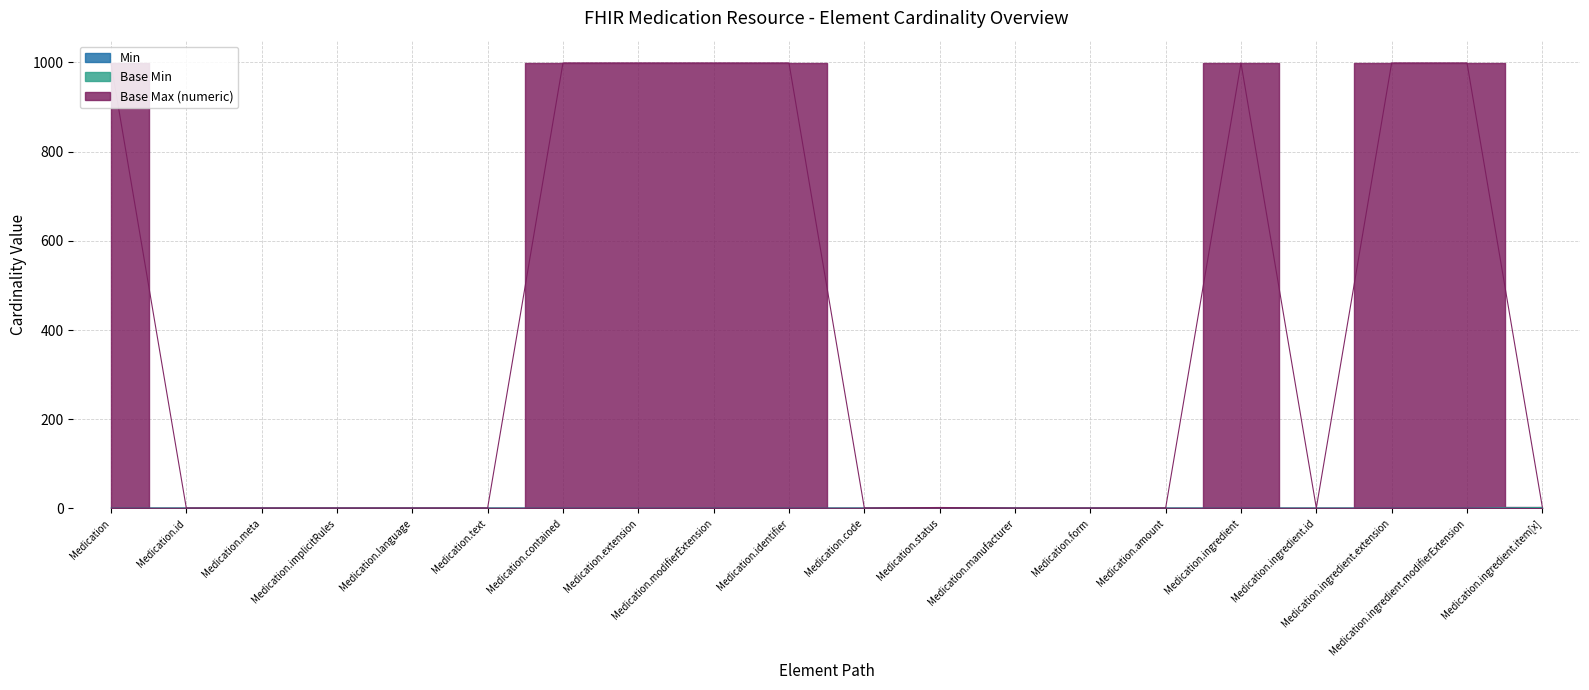

At which category does Min reach its first local peak?

Medication.status